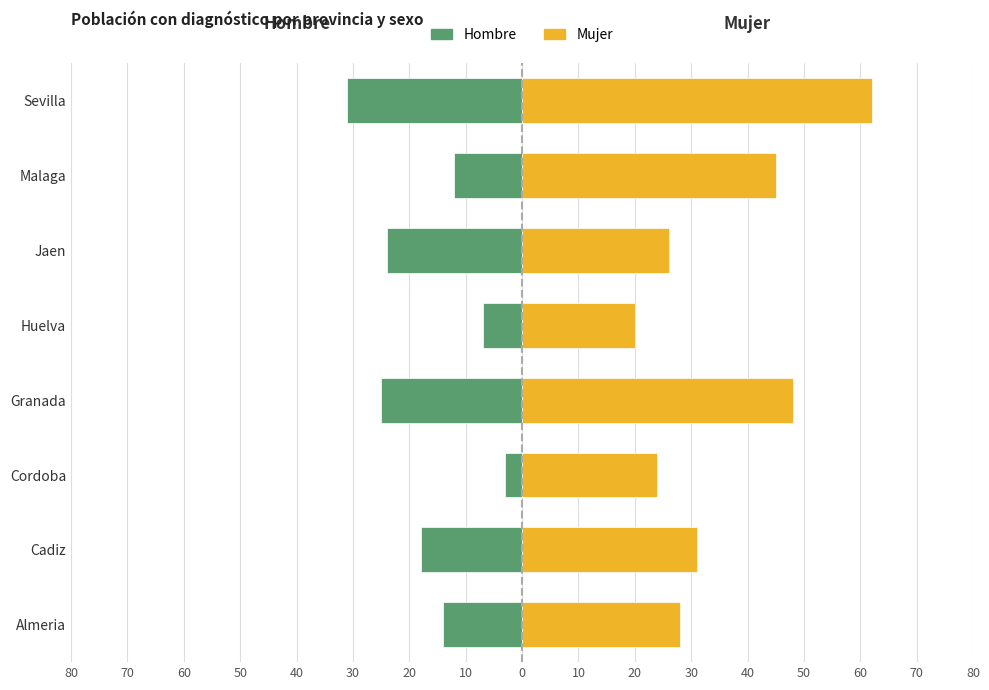

The Hombre series shows -31 at Sevilla. True or false?

True